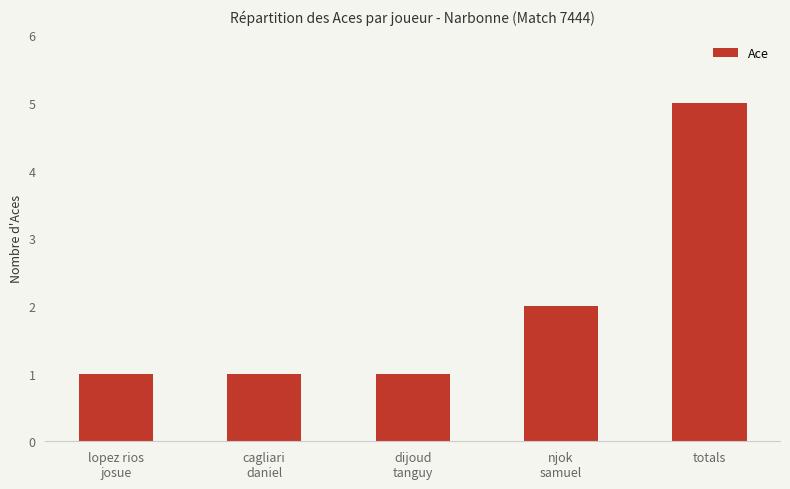

True or false: the data shows 5 at totals.

True